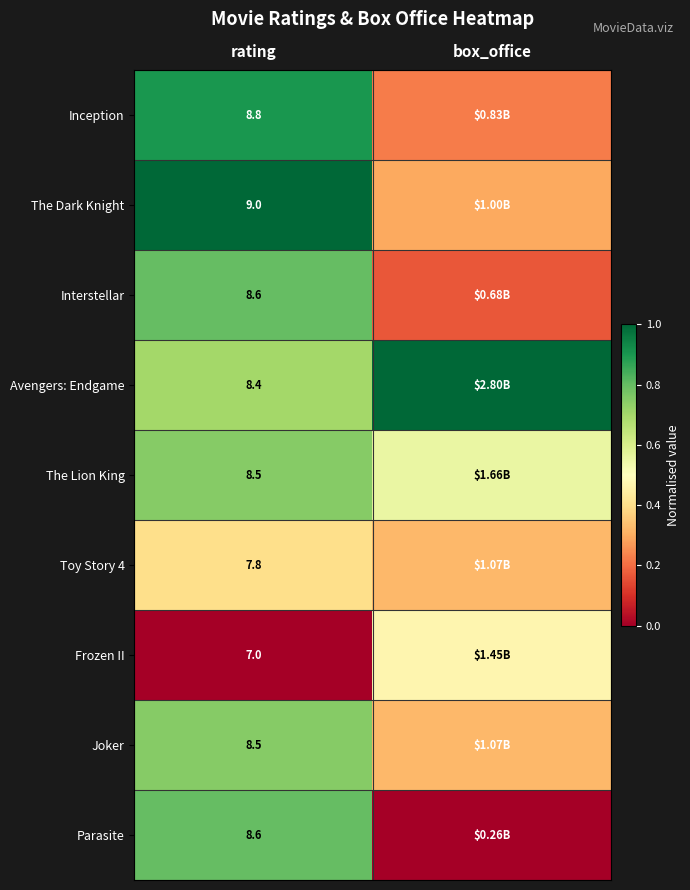

Is the value of Avengers: Endgame at rating greater than the value of Interstellar at rating?

No